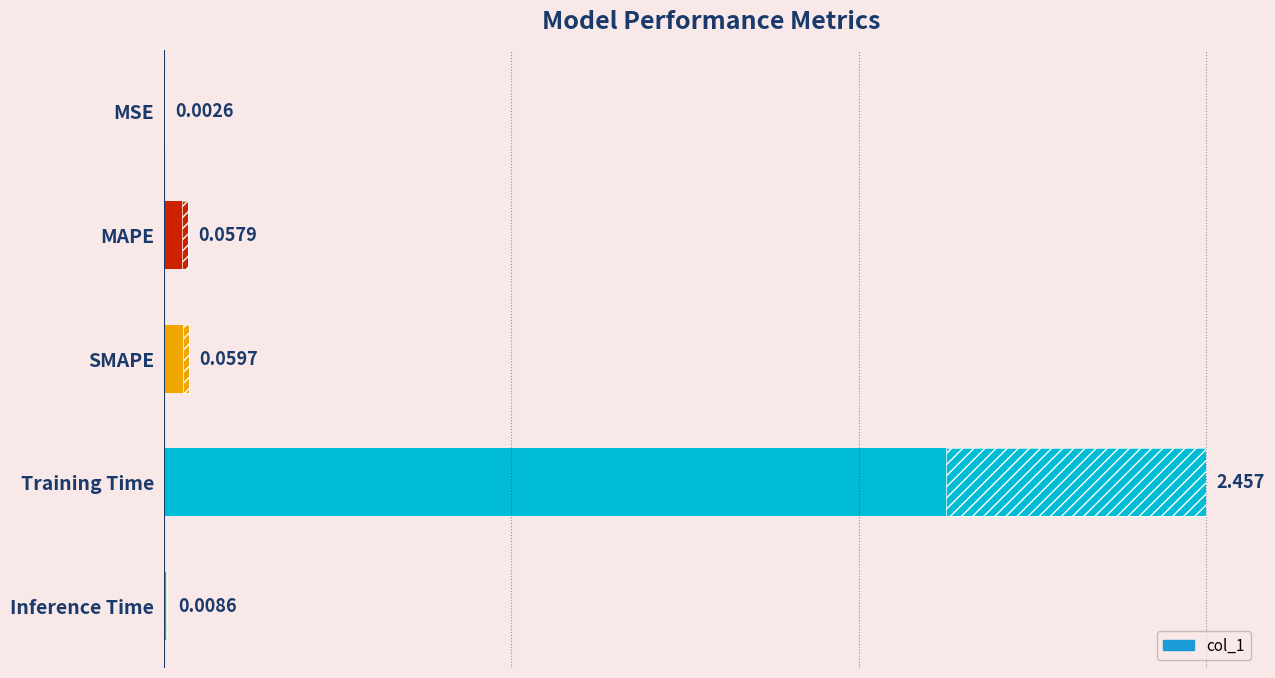

How many bars are there in total?

5